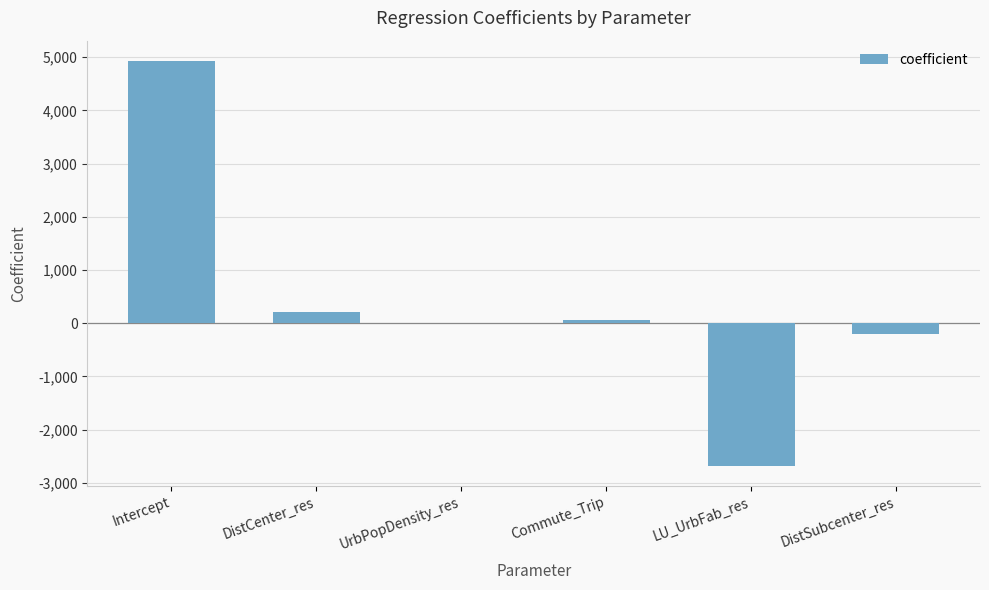

Reading left to right, what are all the values shown in this chart?

4931.8	206.2	0.1	64.8	-2679.9	-198.5